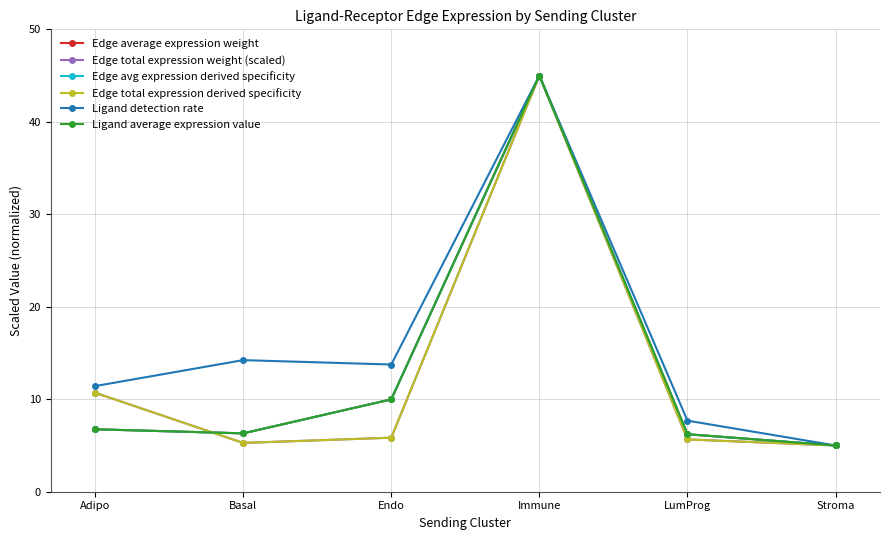

True or false: Ligand average expression value and Edge total expression weight (scaled) intersect in this chart.

True